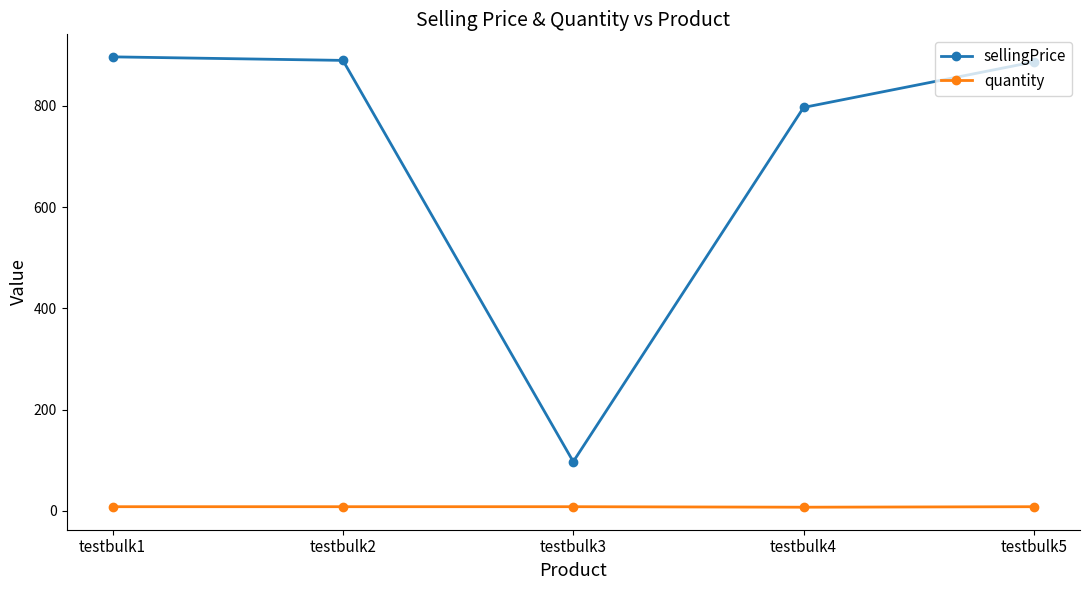

True or false: sellingPrice and quantity cross at least once.

False